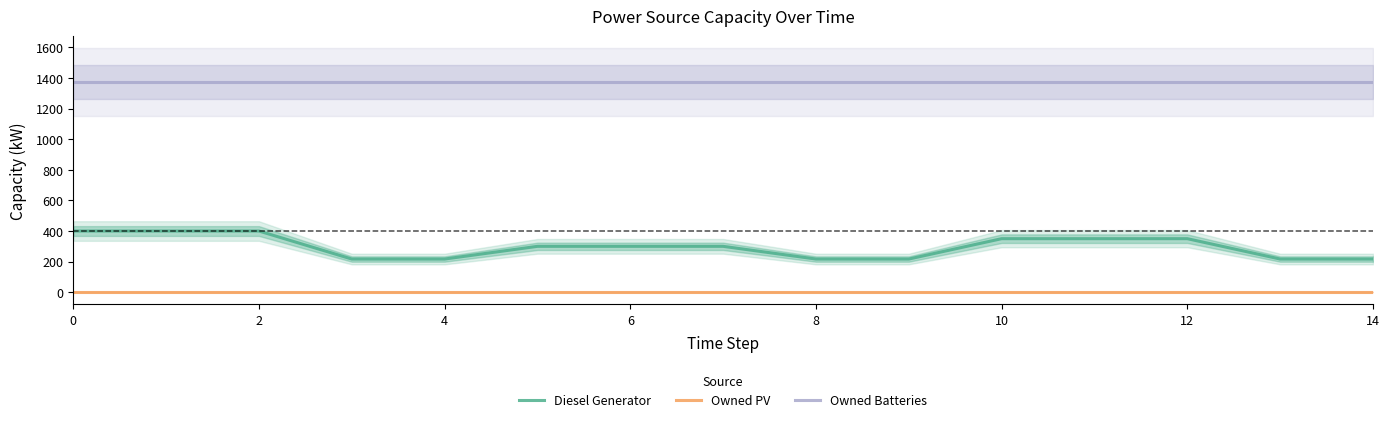

Is it true that Owned Batteries equals 2179 at 4?

False